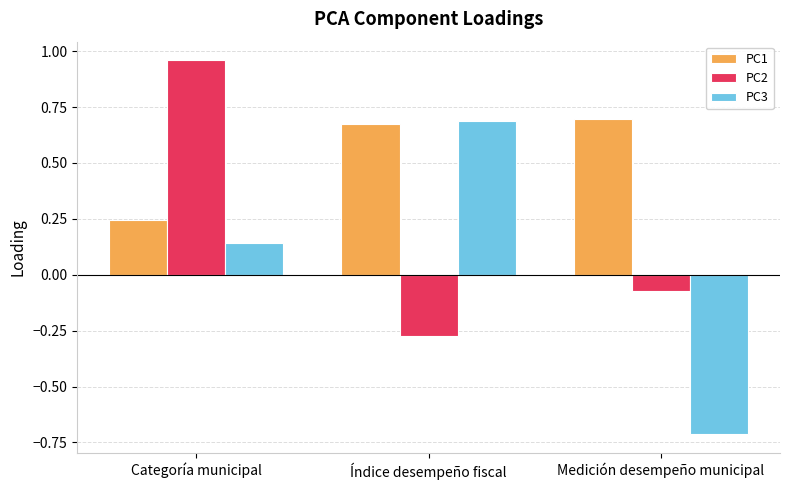

What is the sum of the PC1 values at Medición desempeño municipal and Categoría municipal?

0.9